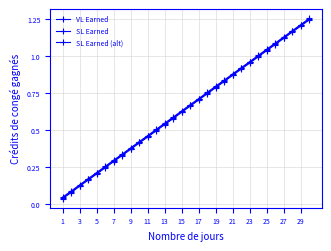

Is this an area chart (filled region under the line)?

No